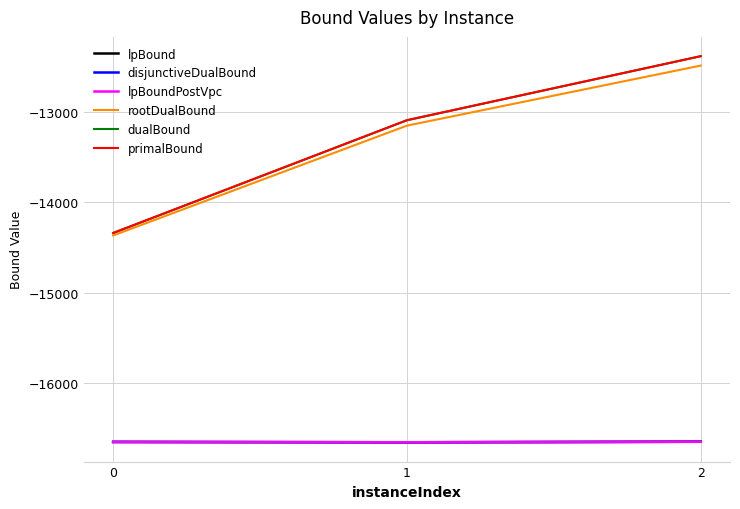

What is the greatest value displayed?

-12388.4